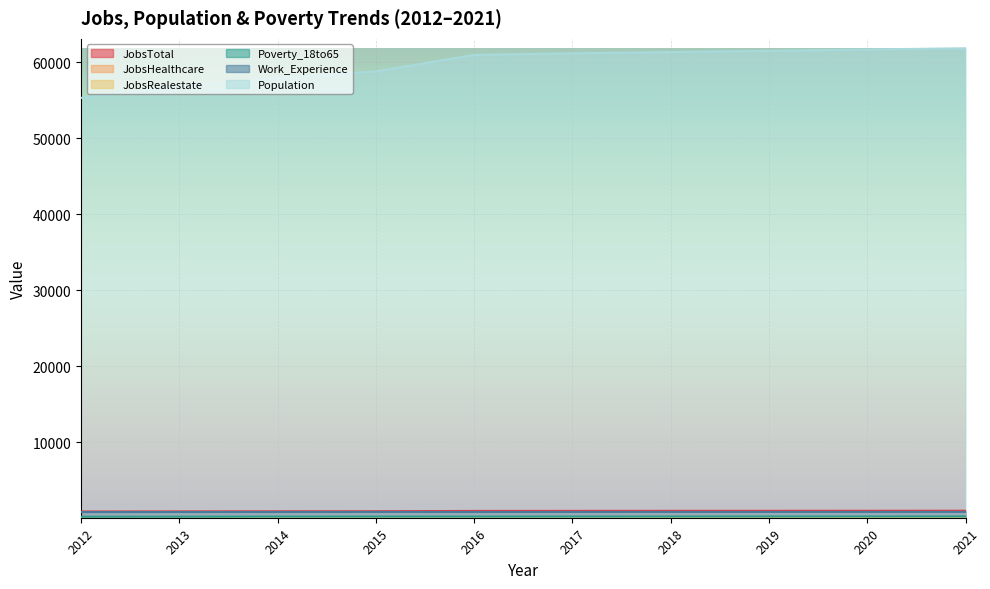

What is the sum of all Population values?

597314